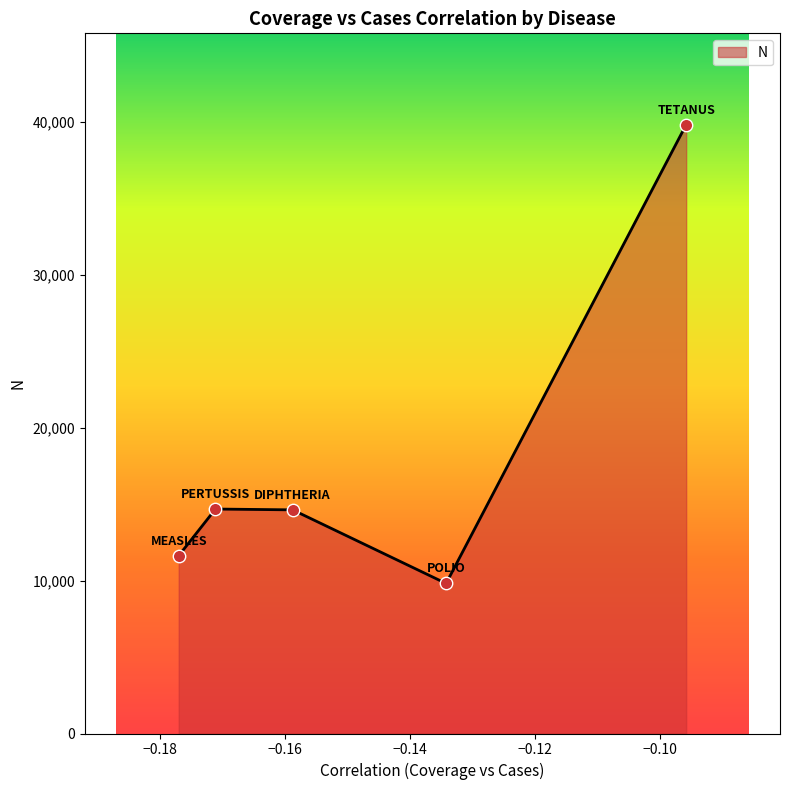

How many interior local valleys (lower than both neighbors) does the data have?

1